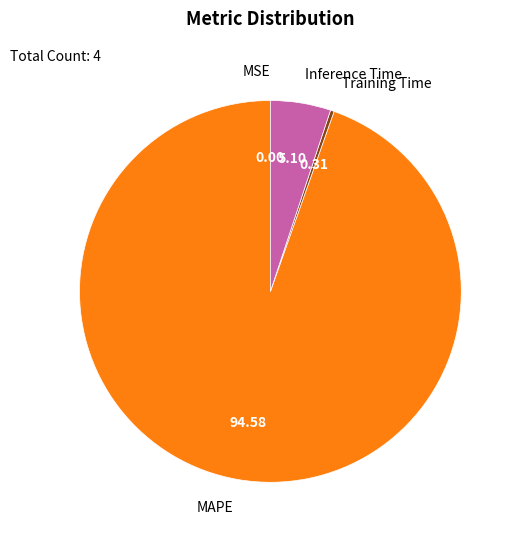

Is there any slice that represents more than half of the pie?

Yes